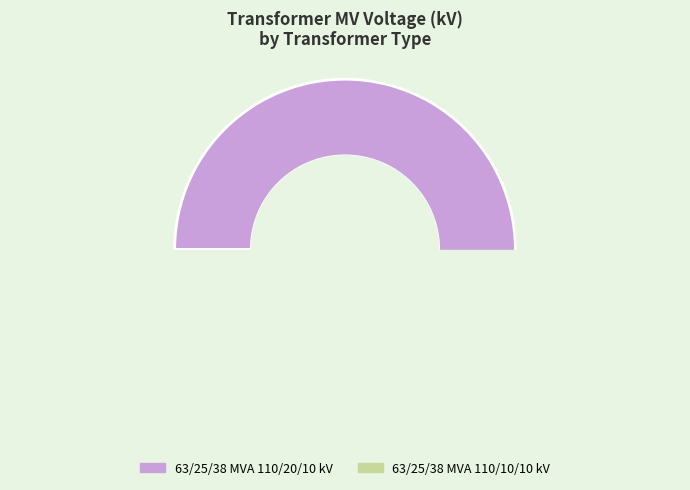

Between 63/25/38 MVA 110/10/10 kV and 63/25/38 MVA 110/20/10 kV, which is larger?

63/25/38 MVA 110/20/10 kV